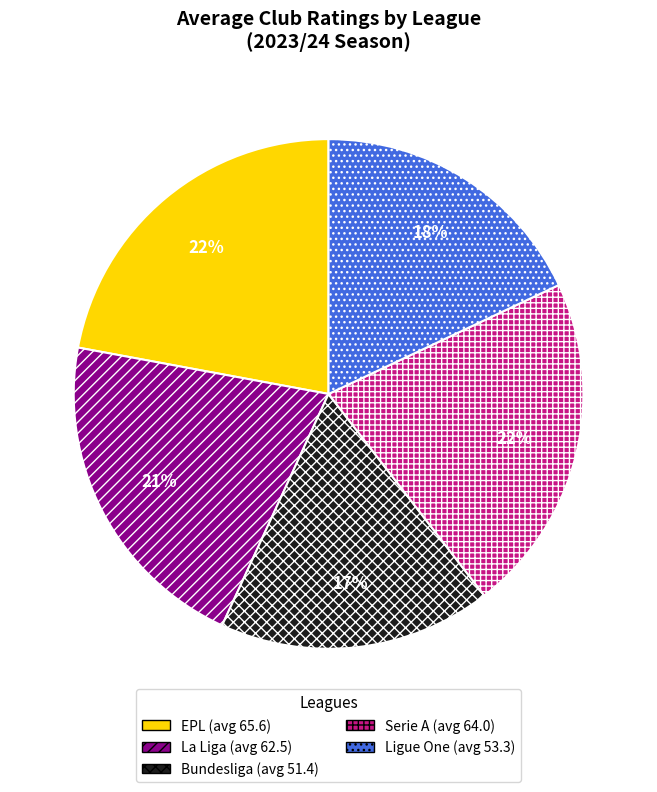

To the nearest percent, what is the average slice percentage?

20%